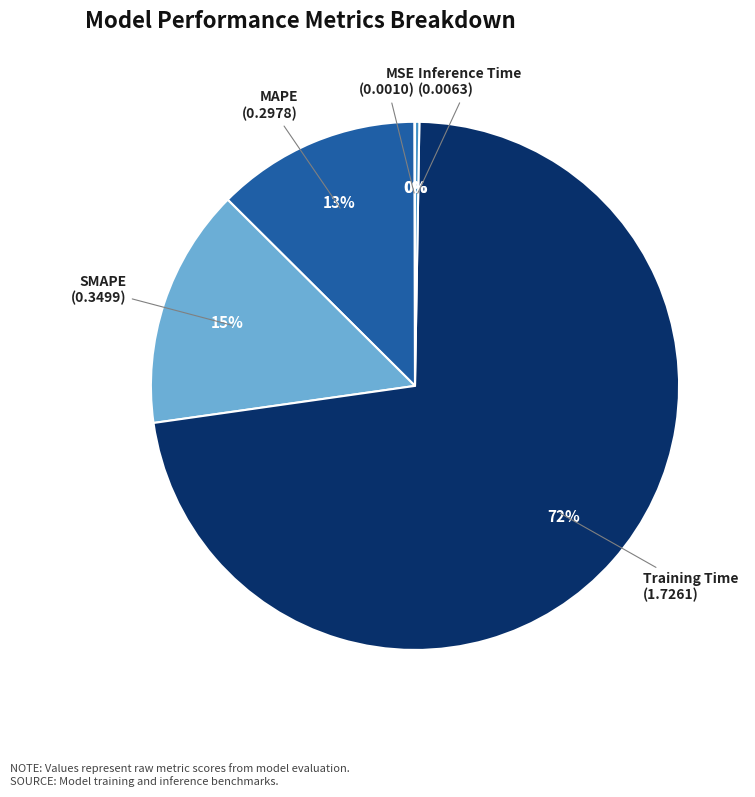

To the nearest percent, what portion does Training Time represent?

72%